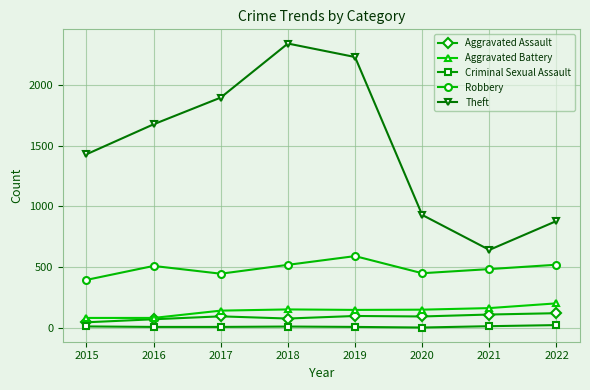

Between 2019 and 2022, which series saw the biggest shift?

Theft